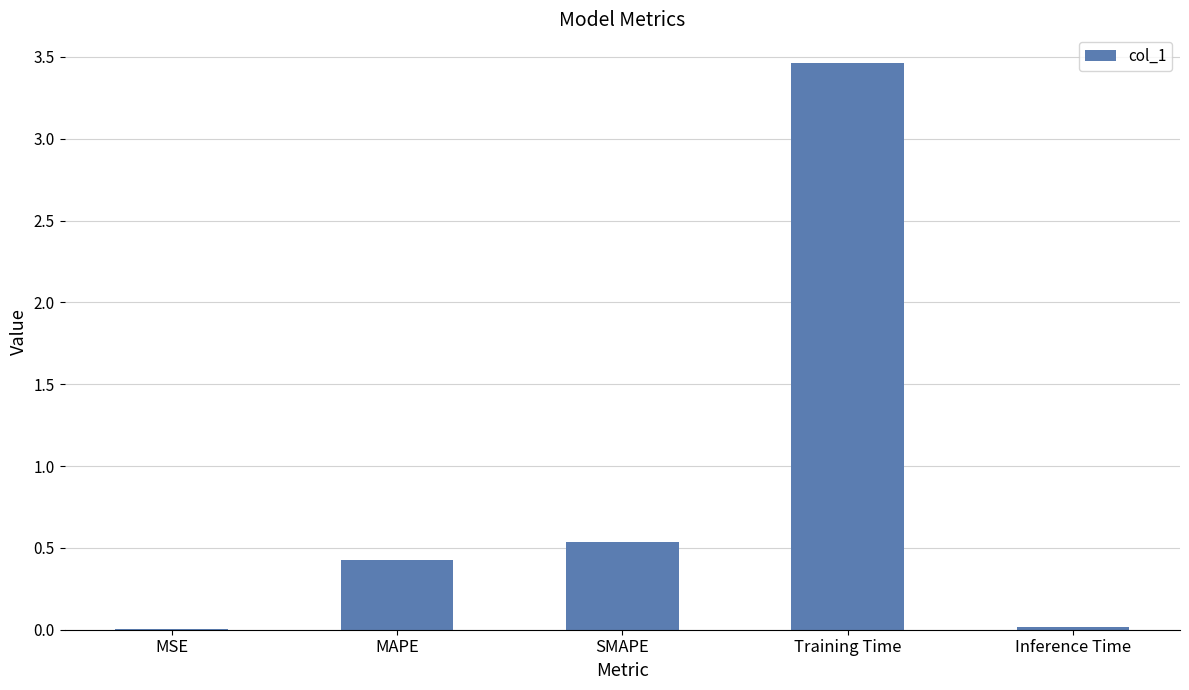

The value at Training Time is 5.3. True or false?

False